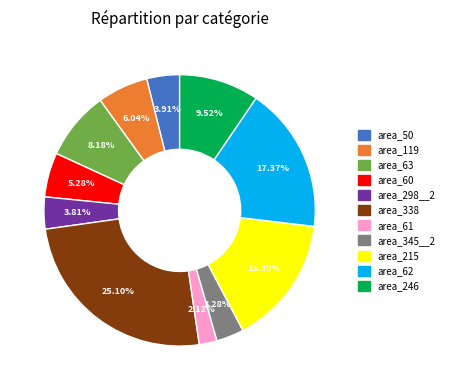

Is there a majority slice in this chart?

No